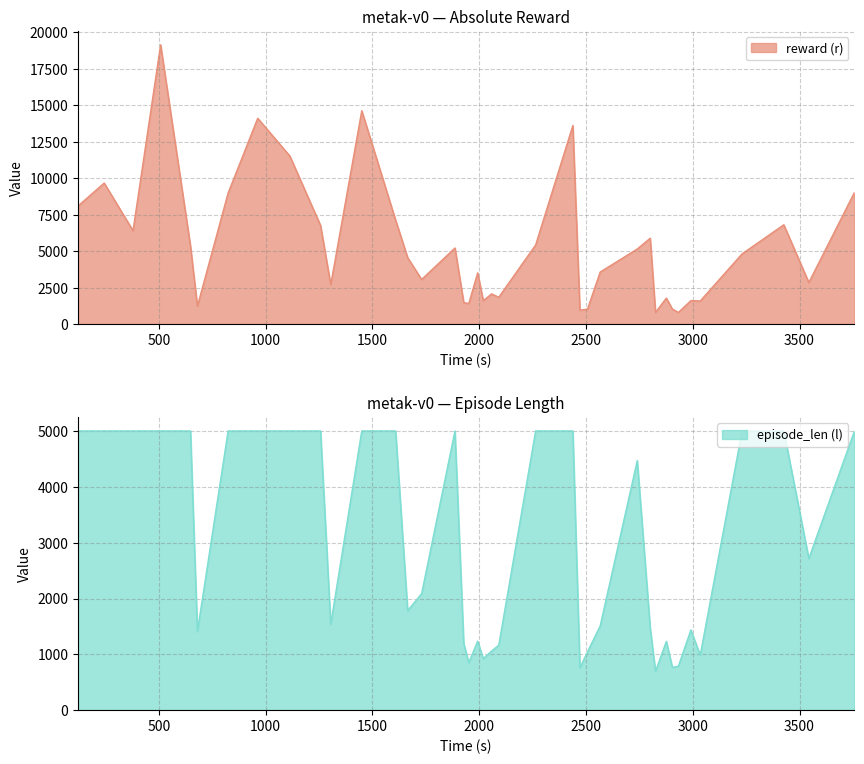

Does the chart display data point markers on the line(s)?

No